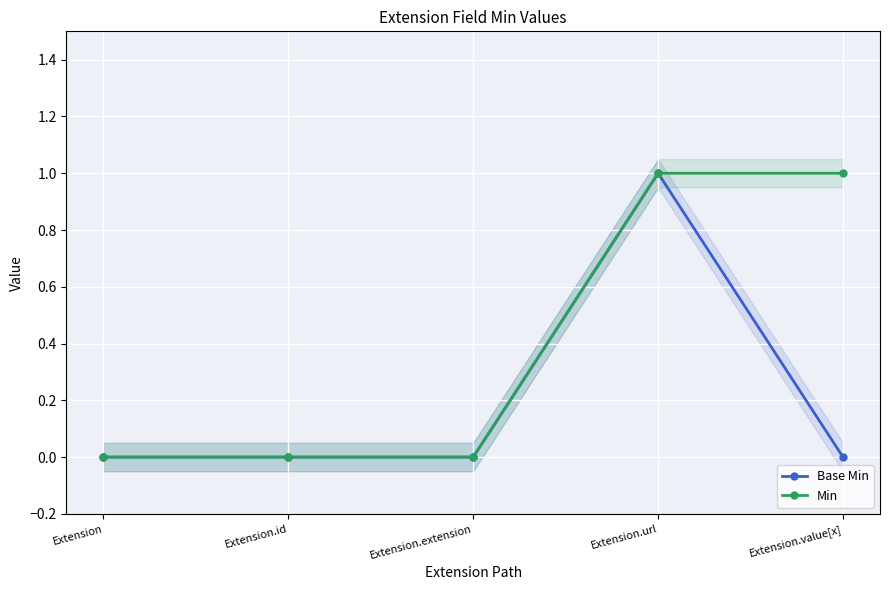

Reading left to right, list all the values displayed in this chart.

Base Min: 0	0	0	1	0
Min: 0	0	0	1	1